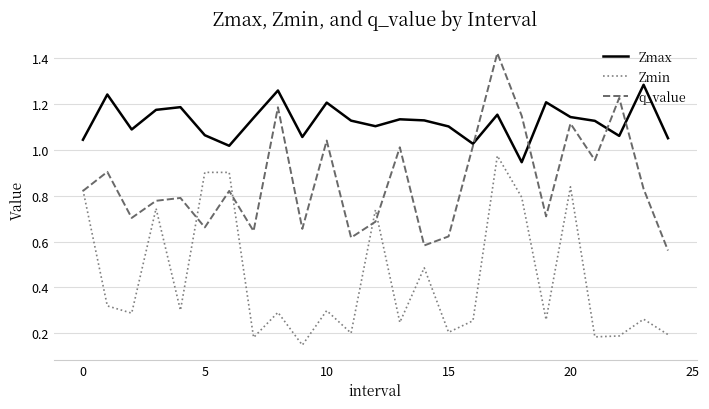

Which series has the largest total across all categories?

Zmax